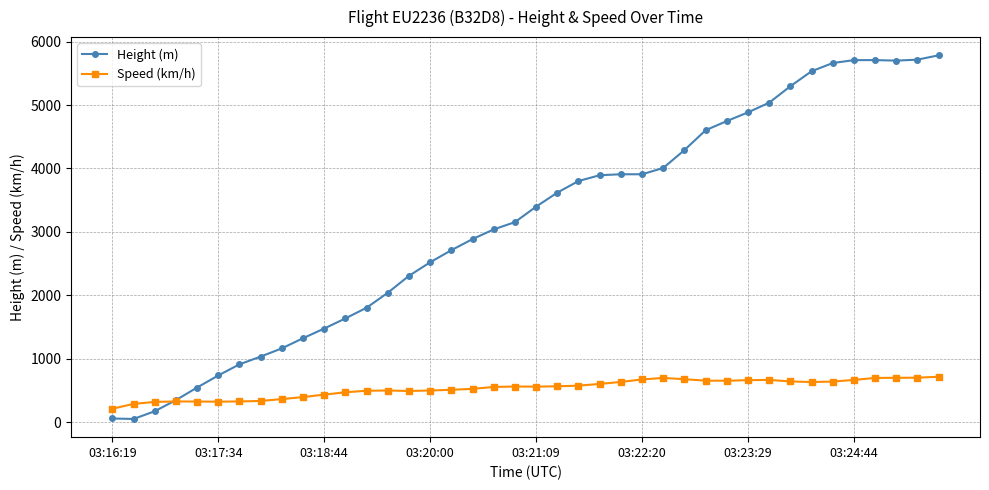

List the series in order of their peak value, lowest first.

Speed (km/h), Height (m)